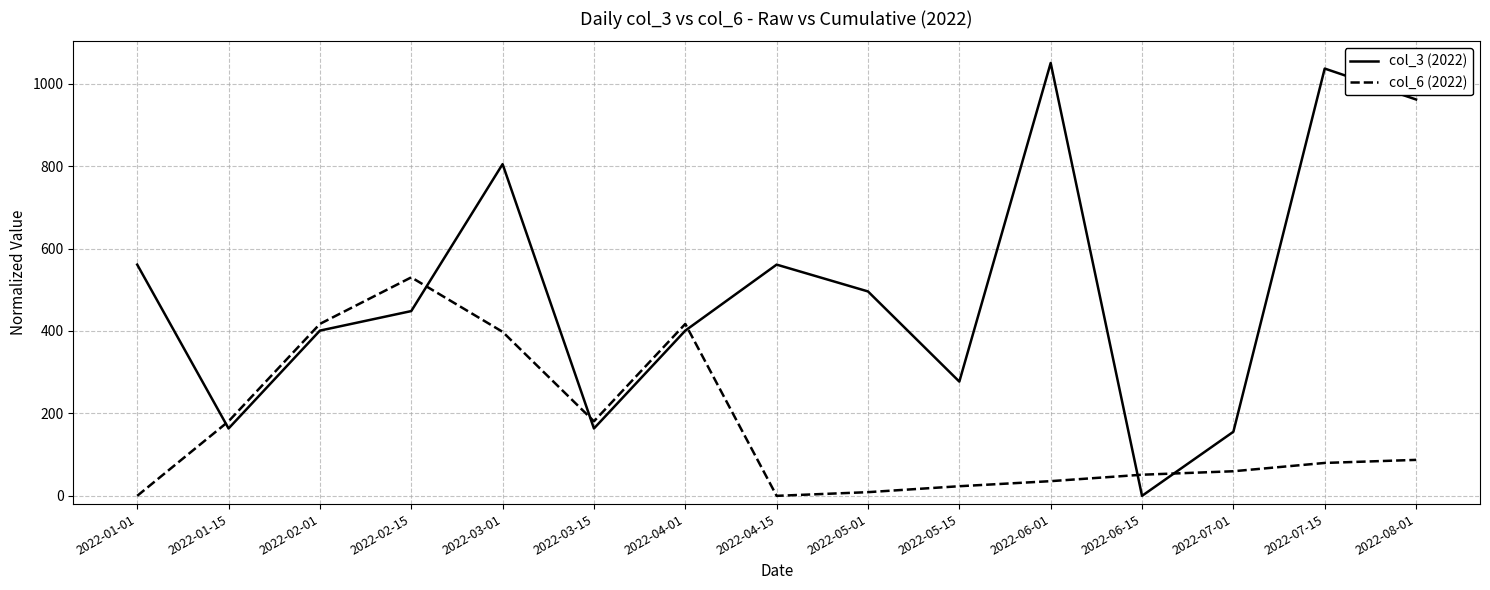

Which series ends up on top after the final intersection of col_6 (2022) and col_3 (2022)?

col_3 (2022)